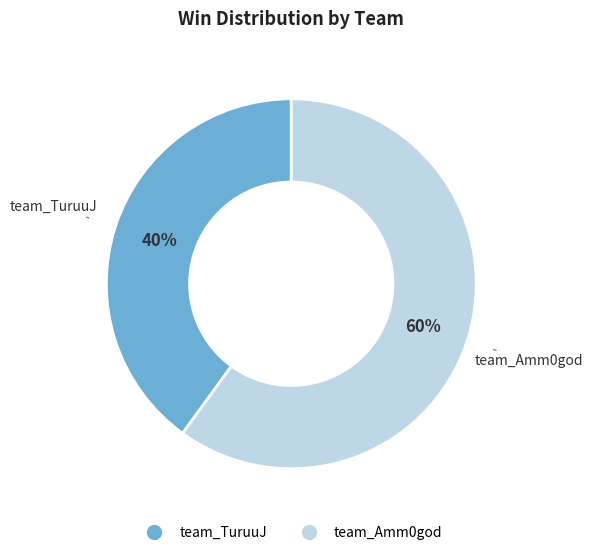

To the nearest percent, what is the average slice percentage?

50%